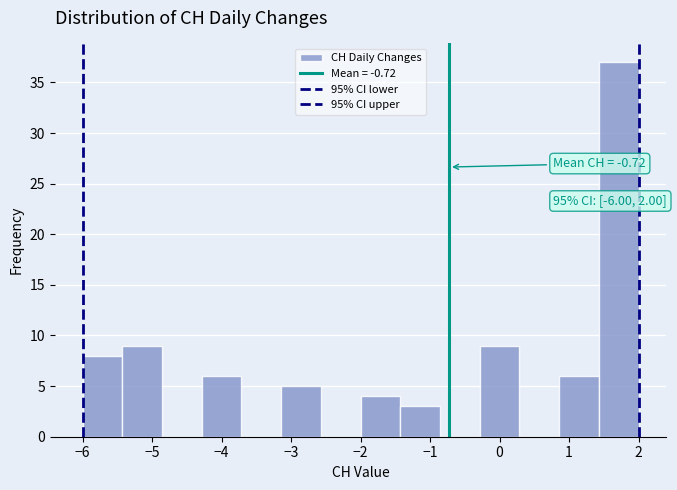

Which range on the x-axis has the tallest bar?

1.4 to 2.0